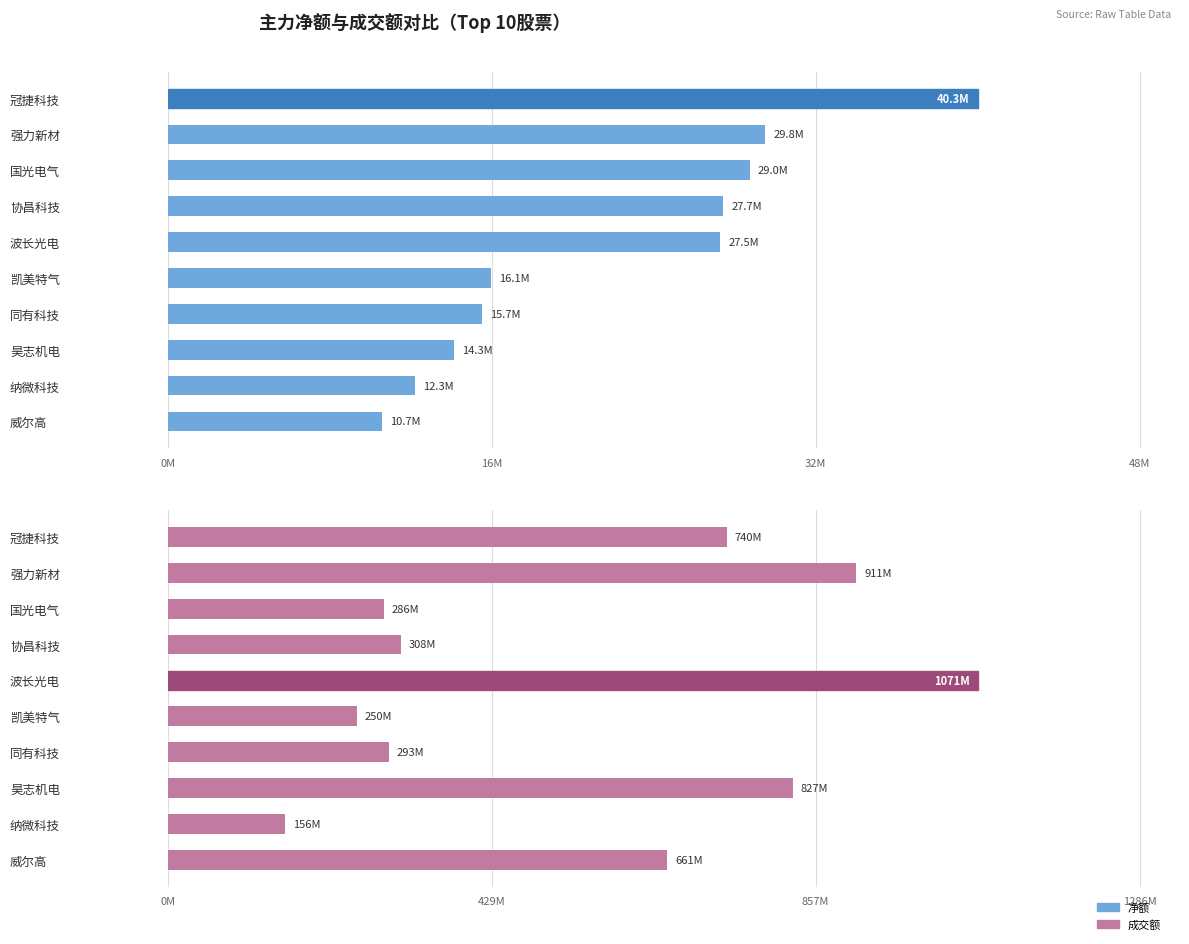

What is the total value across all series at 同有科技?

308226995